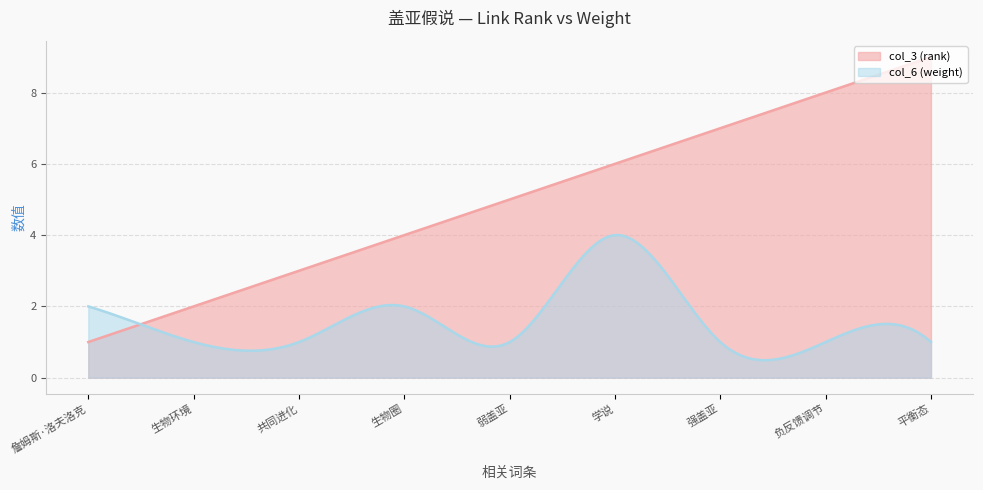

At which category is the sum across all series the highest?

学说